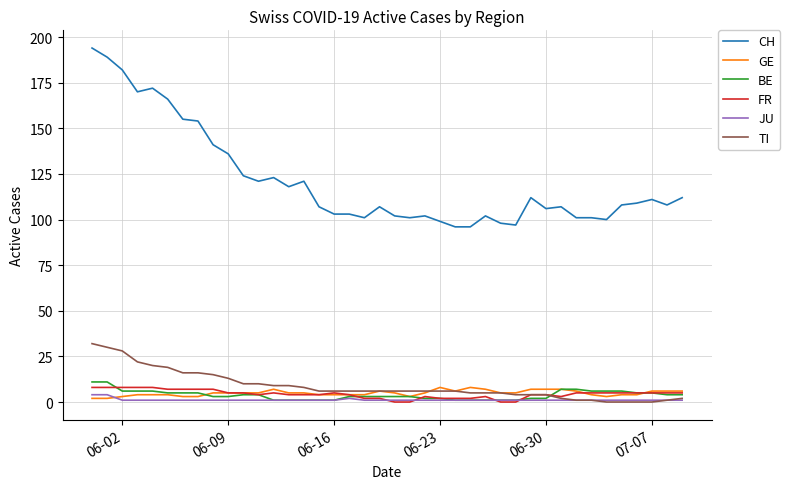

What is the greatest value displayed?

194